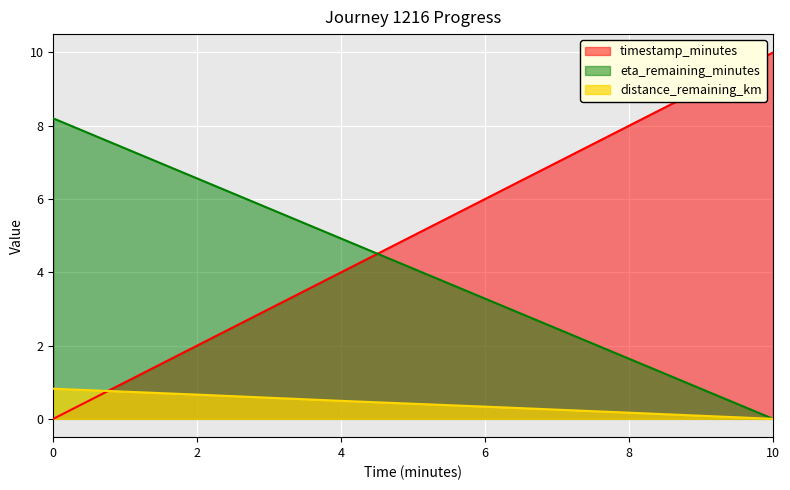

Where is eta_remaining_minutes nearest to the value 5?

4.0